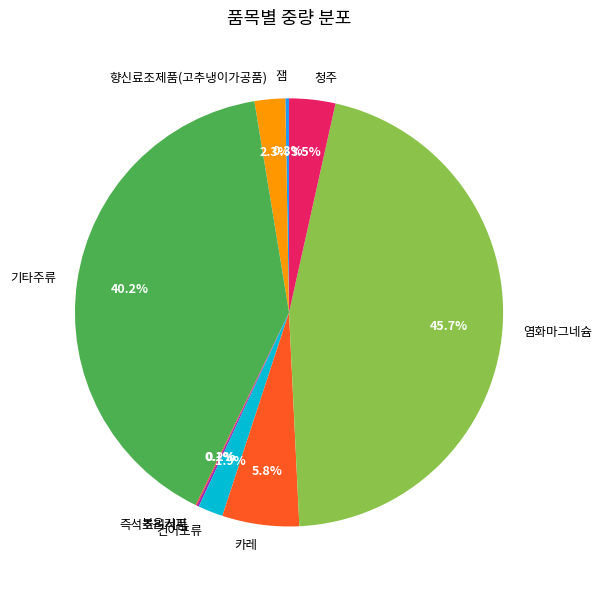

Approximately how many times larger is the value at 향신료조제품(고추냉이가공품) compared to 염화마그네슘?

0.1